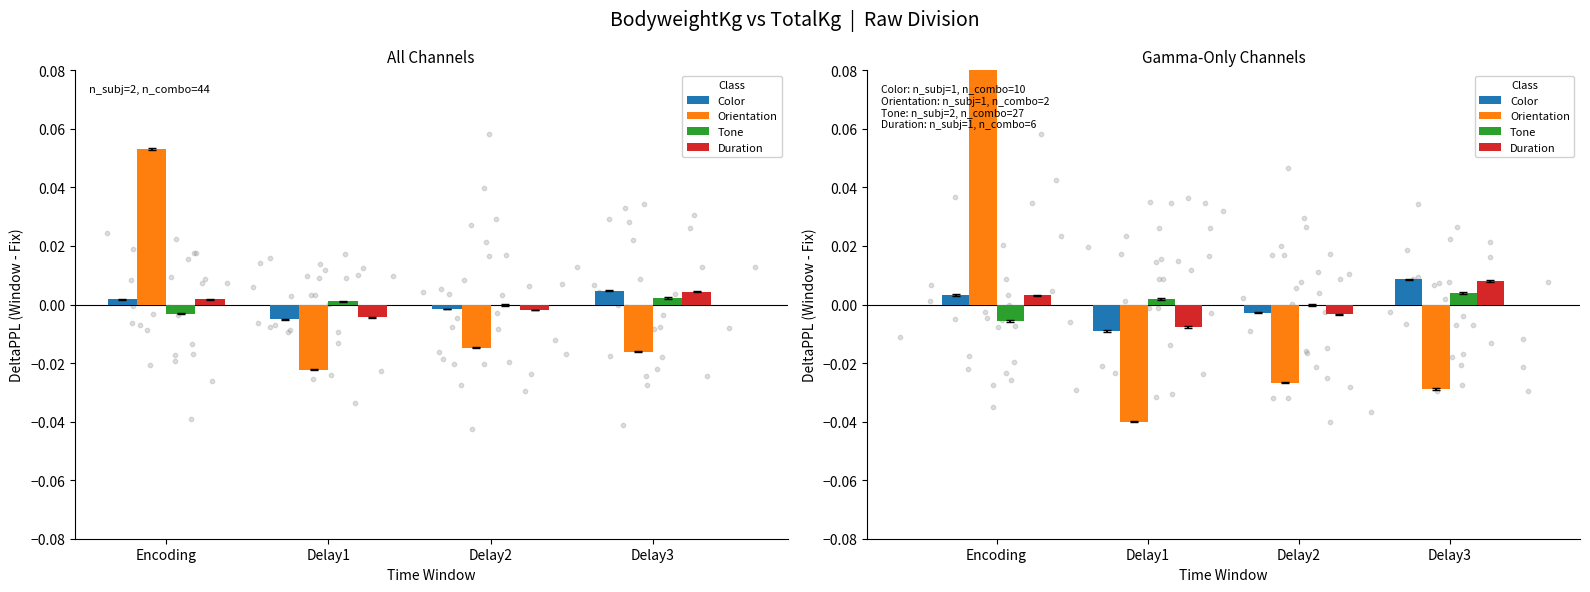

At which category is the sum across all series the highest?

Encoding